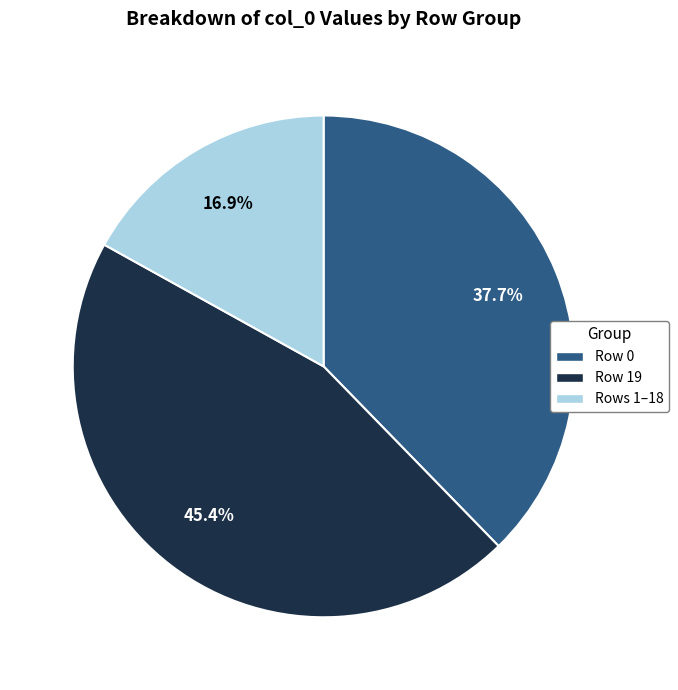

What is the largest slice in the pie chart?

Row 19